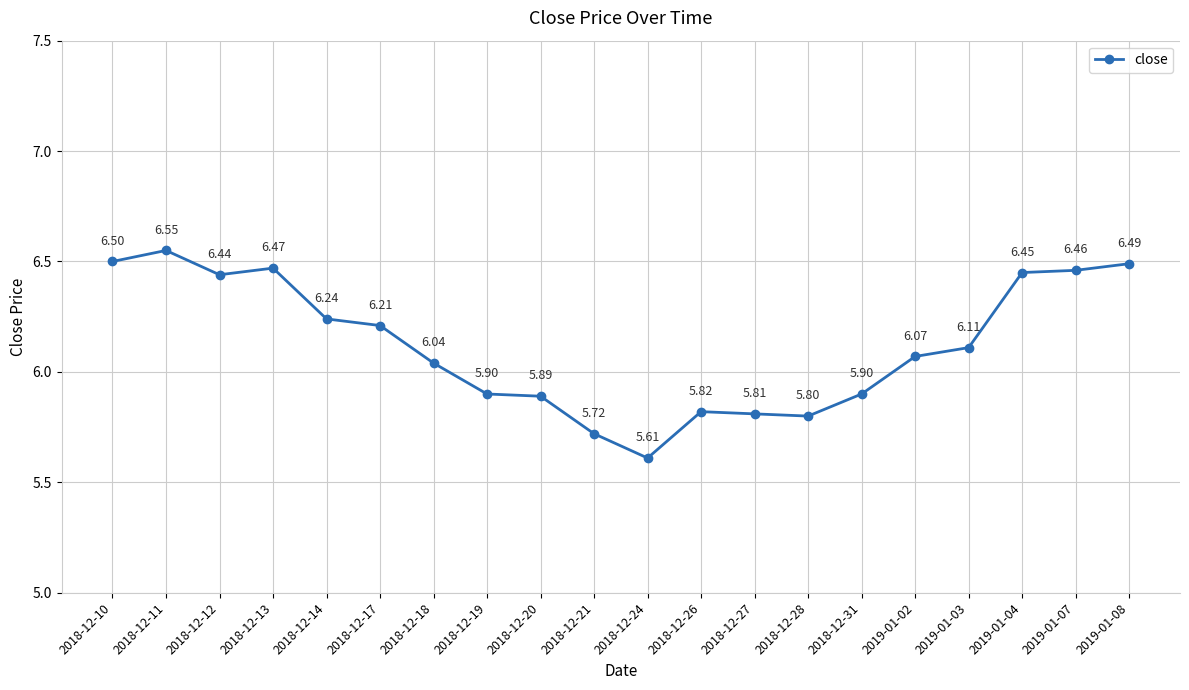

Approximately how many times larger is the value at 2018-12-10 compared to 2018-12-31?

1.1